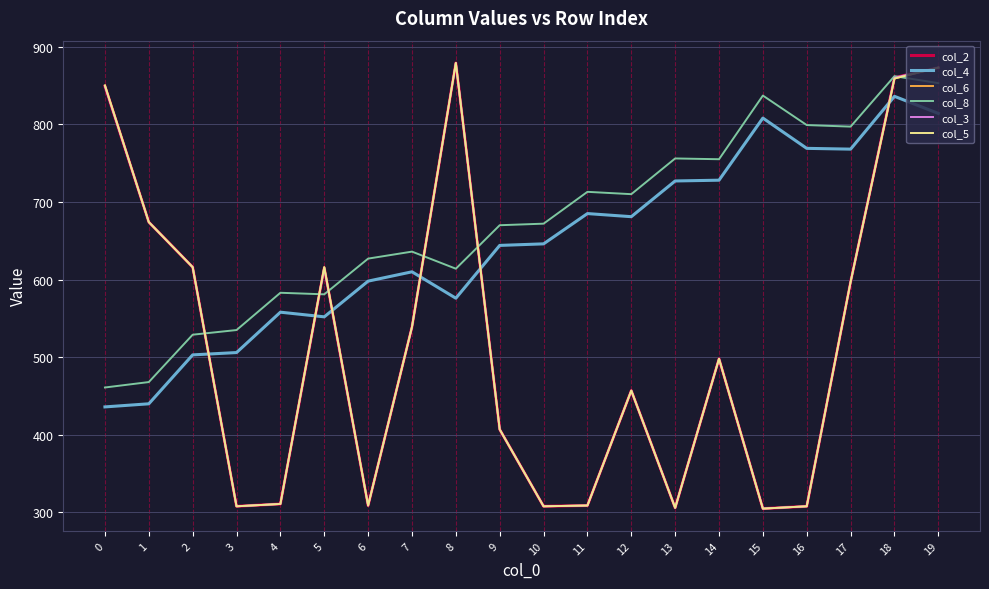

True or false: col_2 has a value of 539 at 7.

True